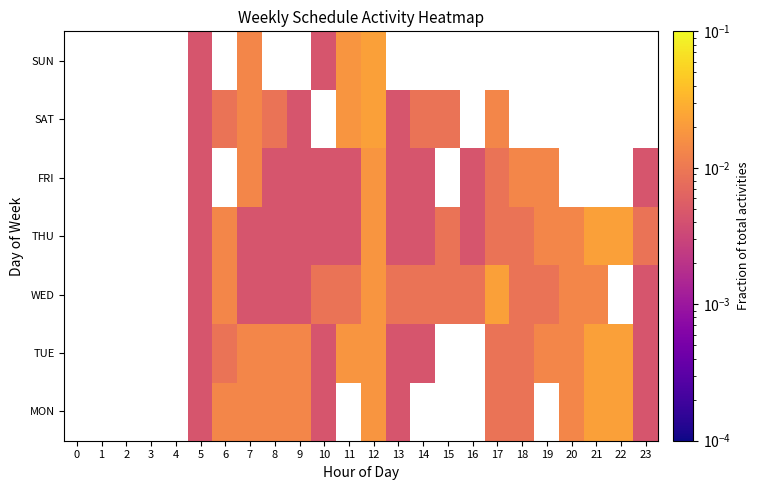

How many TUE values are between 0 and 1?

17